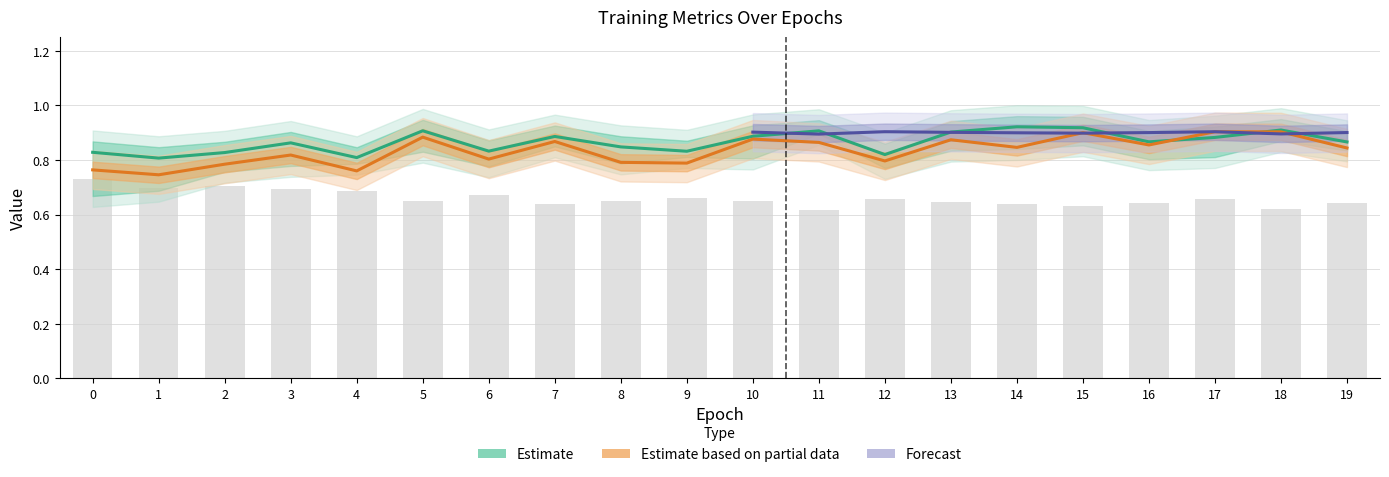

Reading left to right, extract all data points from this chart.

train_loss: 0=0.7	1=0.7	2=0.7	3=0.7	4=0.7	5=0.7	6=0.7	7=0.6	8=0.7	9=0.7	10=0.6	11=0.6	12=0.7	13=0.6	14=0.6	15=0.6	16=0.6	17=0.7	18=0.6	19=0.6
train_pf: 0=0.8	1=0.8	2=0.8	3=0.9	4=0.8	5=0.9	6=0.8	7=0.9	8=0.8	9=0.8	10=0.9	11=0.9	12=0.8	13=0.9	14=0.9	15=0.9	16=0.9	17=0.9	18=0.9	19=0.9
train_tr: 0=0.8	1=0.7	2=0.8	3=0.8	4=0.8	5=0.9	6=0.8	7=0.9	8=0.8	9=0.8	10=0.9	11=0.9	12=0.8	13=0.9	14=0.8	15=0.9	16=0.9	17=0.9	18=0.9	19=0.8